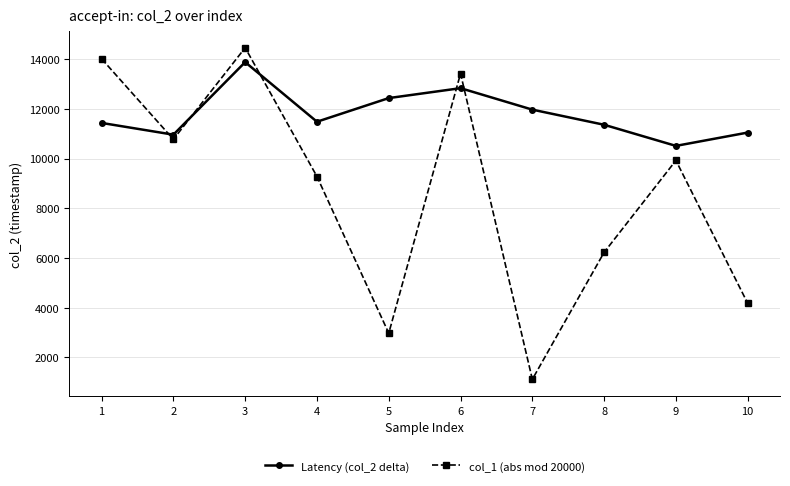

List the labels in order of col_1 (abs mod 20000) value, smallest first.

7, 5, 10, 8, 4, 9, 2, 6, 1, 3